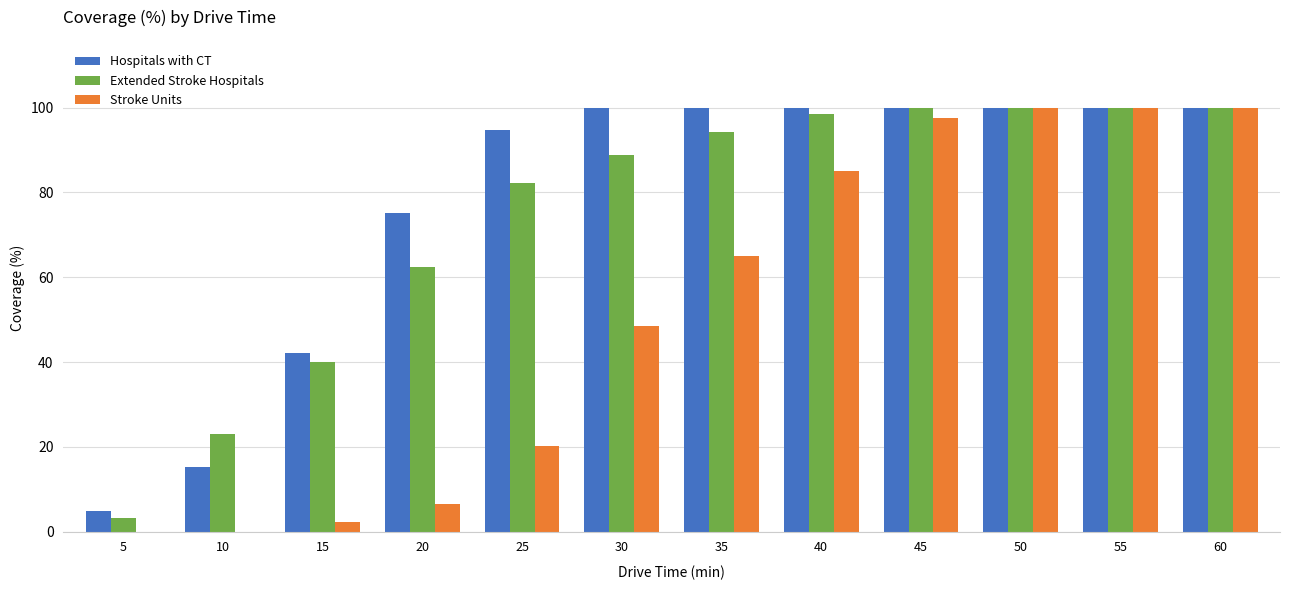

Is it true that Extended Stroke Hospitals equals 43.4 at 50?

False